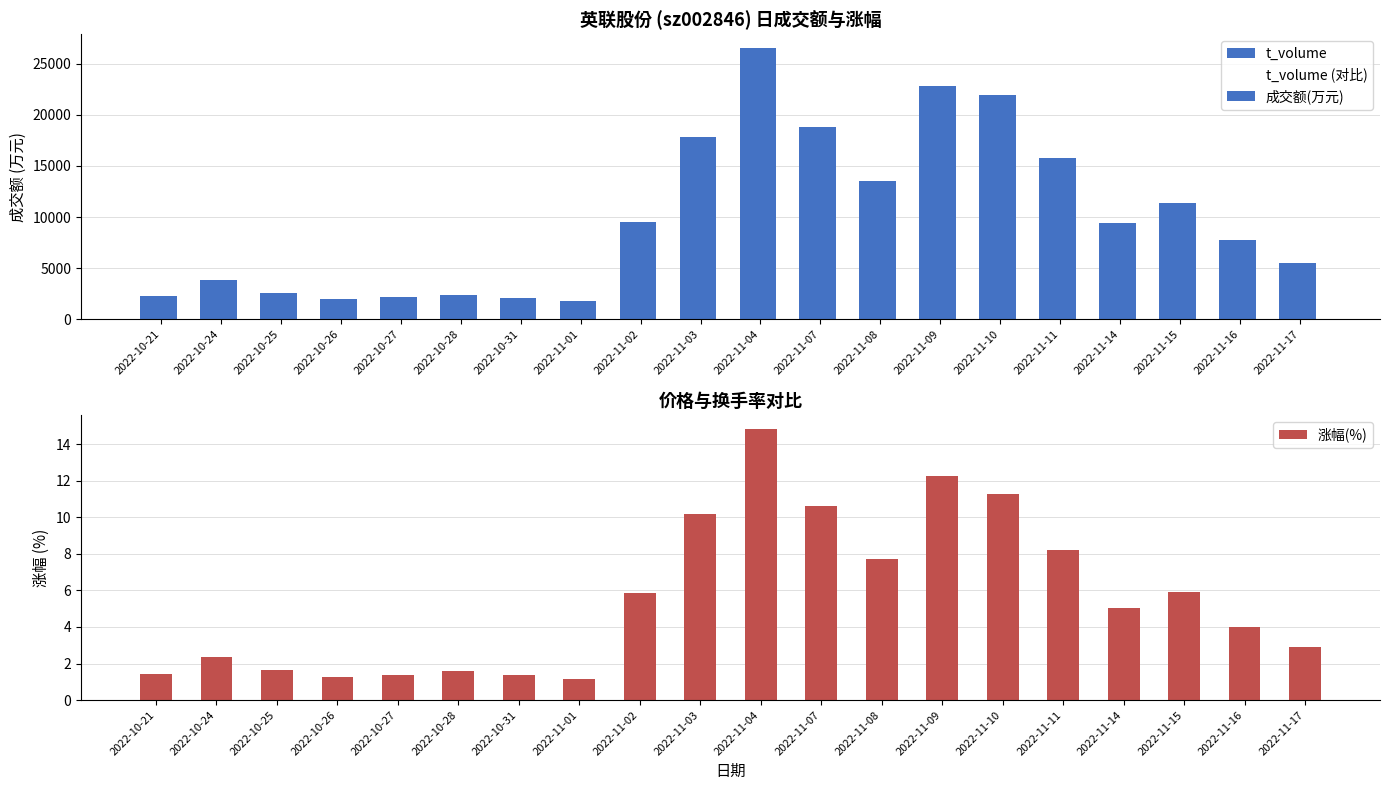

Rank the categories by 成交额(万元) value from lowest to highest.

2022-11-01, 2022-10-26, 2022-10-31, 2022-10-27, 2022-10-21, 2022-10-28, 2022-10-25, 2022-10-24, 2022-11-17, 2022-11-16, 2022-11-14, 2022-11-02, 2022-11-15, 2022-11-08, 2022-11-11, 2022-11-03, 2022-11-07, 2022-11-10, 2022-11-09, 2022-11-04